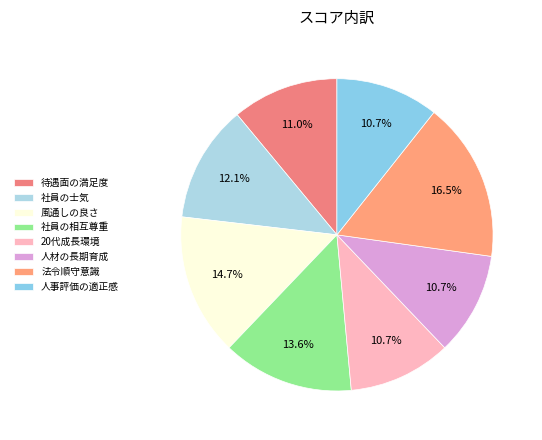

Is there a majority slice in this chart?

No